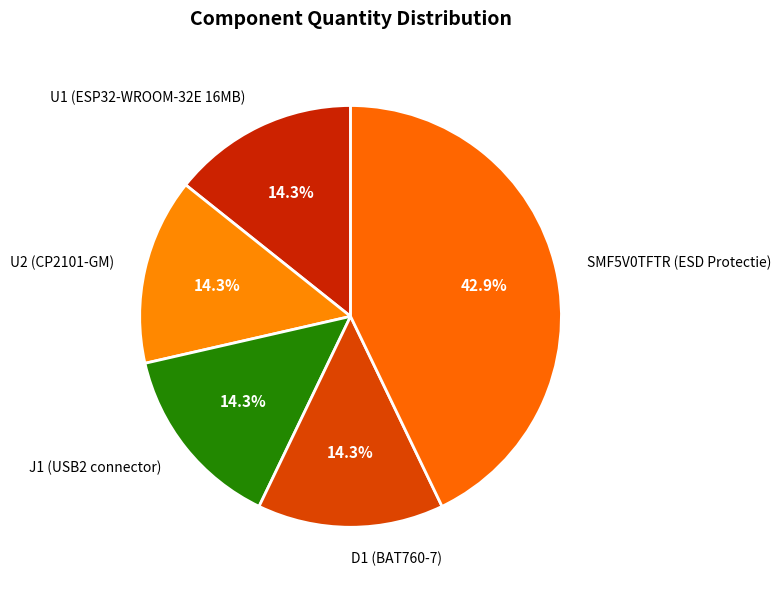

Combined, do J1 (USB2 connector) and SMF5V0TFTR (ESD Protectie) account for over 50%?

Yes